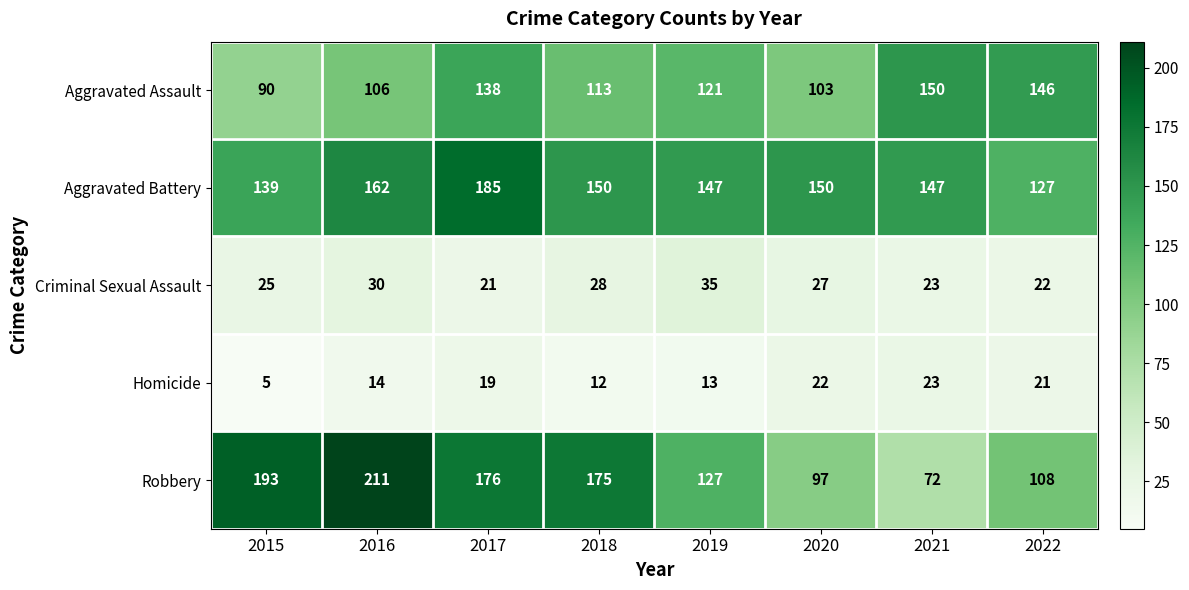

Rank the series by their maximum value, from highest to lowest.

Robbery, Aggravated Battery, Aggravated Assault, Criminal Sexual Assault, Homicide